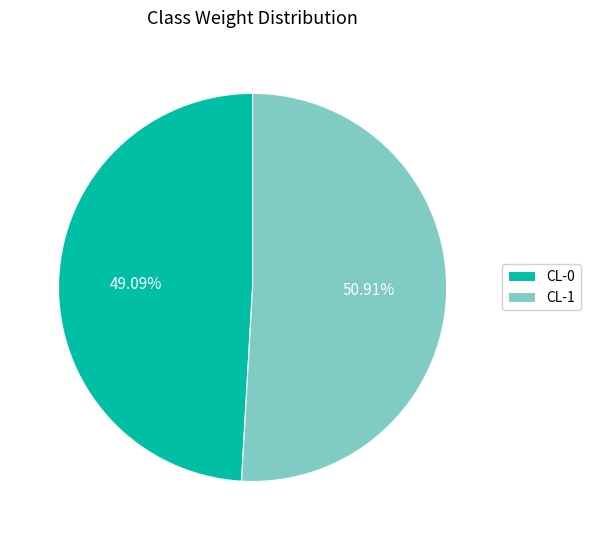

What portion of the pie excludes CL-0?

50.9%